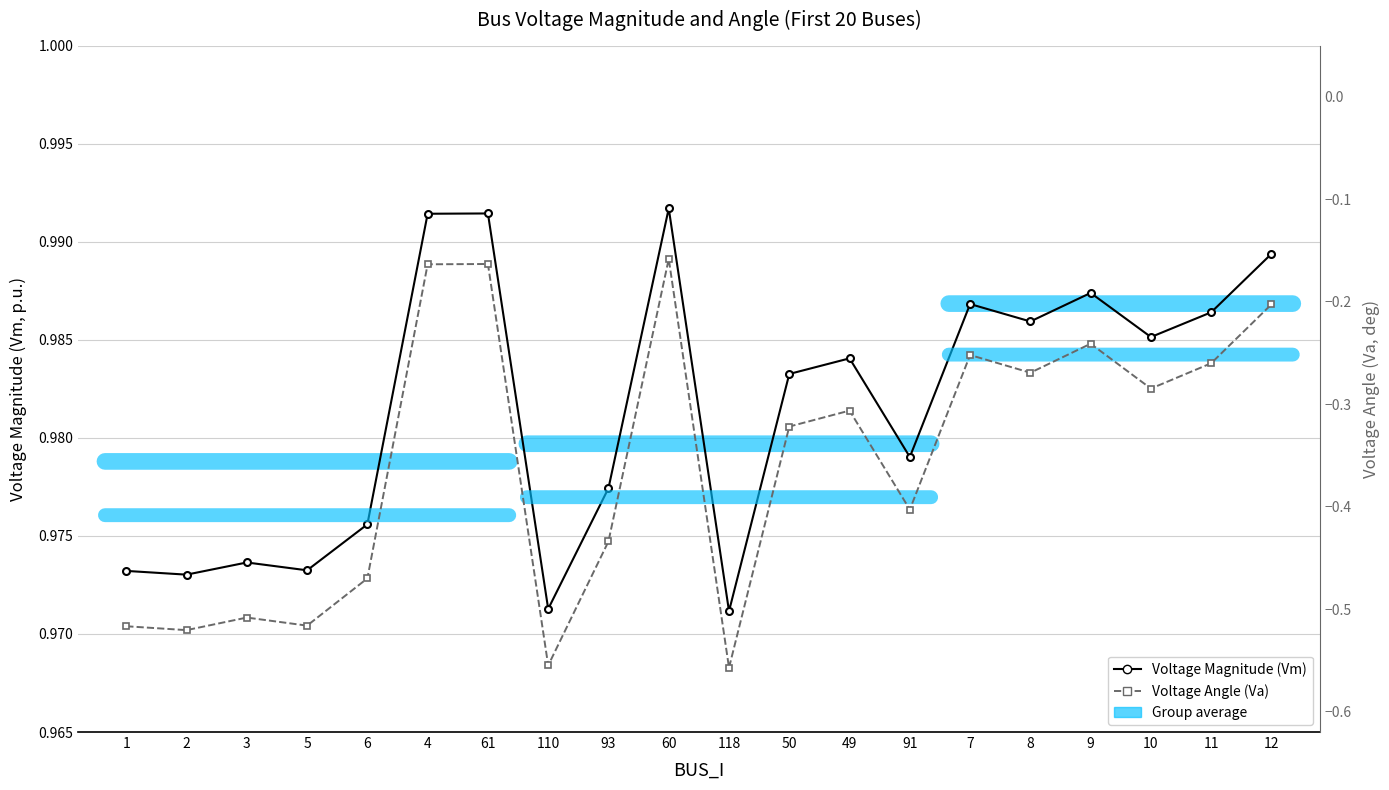

Between 5 and 49, which series saw the biggest shift?

Voltage Angle (Va)